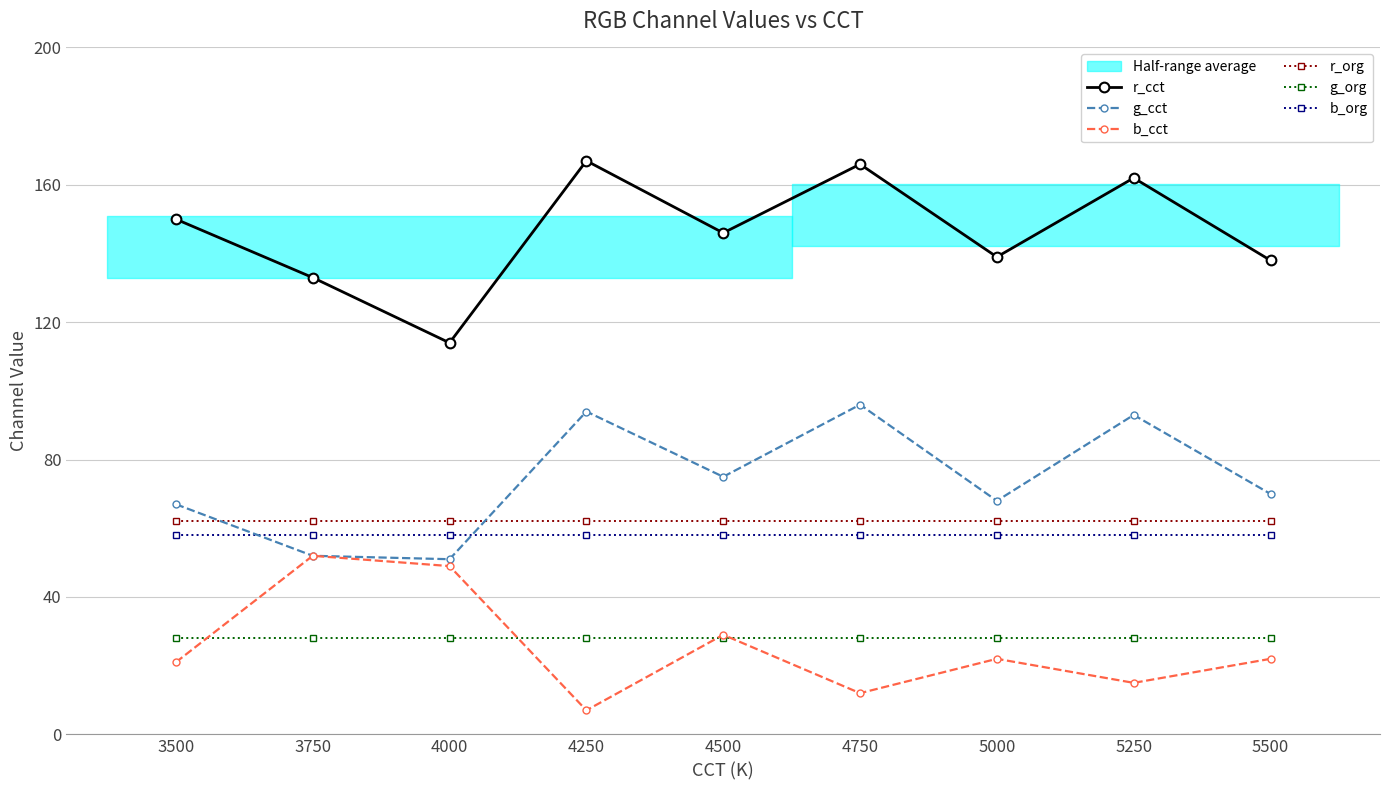

True or false: b_org and r_cct cross at least once.

False